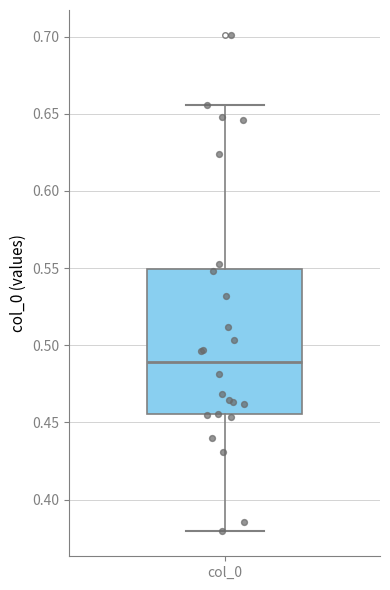

Transcribe this box plot: give where the median line is, the range the box spans, and where the two whiskers end, as read against the y-axis. The values are not printed on the chart, so give them approximately, as read against the axis.

median 0.490, box 0.455 to 0.550, whiskers 0.380 to 0.655